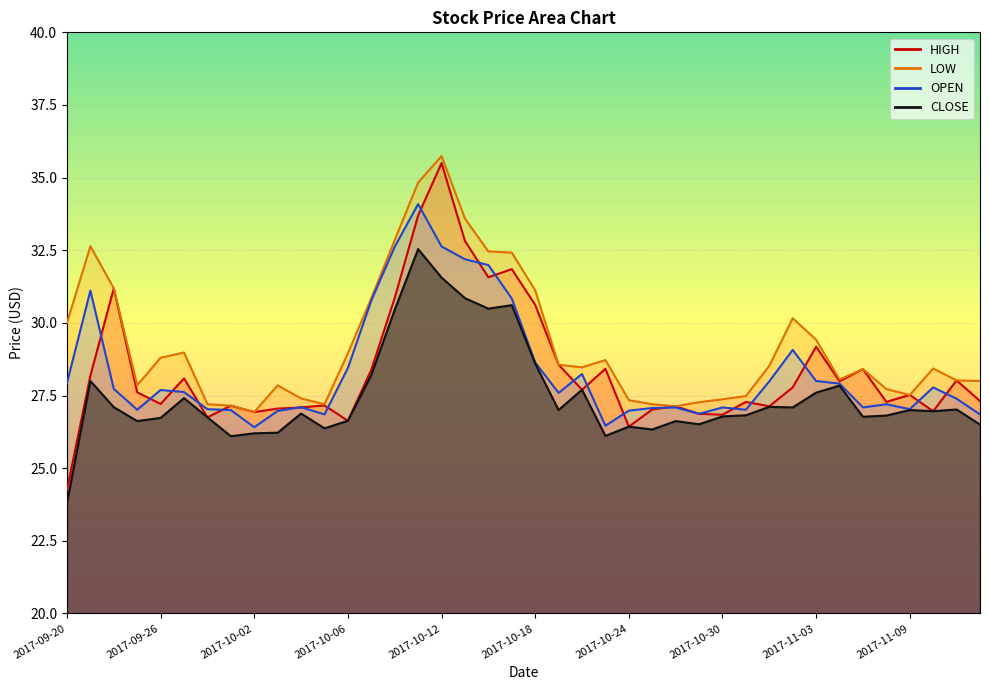

Reading right to left, transcribe all the data shown in this chart.

OPEN: 26.9	27.4	27.8	27.0	27.2	27.1	27.9	28.0	29.1	28.0	27.0	27.1	26.9	27.1	27.1	27.0	26.5	28.2	27.6	28.6	30.8	32.0	32.2	32.6	34.1	32.6	30.8	28.4	26.9	27.1	27.0	26.4	27.0	27.0	27.6	27.7	27.0	27.7	31.1	27.9
HIGH: 27.3	28.0	27.0	27.5	27.3	28.4	28.0	29.2	27.8	27.1	27.3	26.8	26.9	27.1	27.0	26.4	28.4	27.7	28.6	30.6	31.9	31.6	32.8	35.5	33.7	30.9	28.4	26.6	27.2	27.1	27.1	26.9	27.1	26.8	28.1	27.2	27.6	31.2	28.2	24.2
LOW: 28.0	28.0	28.4	27.5	27.7	28.4	28.1	29.4	30.2	28.5	27.5	27.4	27.3	27.1	27.2	27.3	28.7	28.5	28.6	31.1	32.4	32.5	33.6	35.7	34.8	32.9	30.9	28.9	27.2	27.4	27.9	26.9	27.1	27.2	29.0	28.8	27.9	31.2	32.6	30.0
CLOSE: 26.5	27.0	27.0	27.0	26.8	26.8	27.8	27.6	27.1	27.1	26.8	26.8	26.5	26.6	26.3	26.4	26.1	27.7	27.0	28.6	30.6	30.5	30.9	31.6	32.5	30.4	28.2	26.6	26.4	26.9	26.2	26.2	26.1	26.8	27.4	26.7	26.6	27.1	28.0	23.8